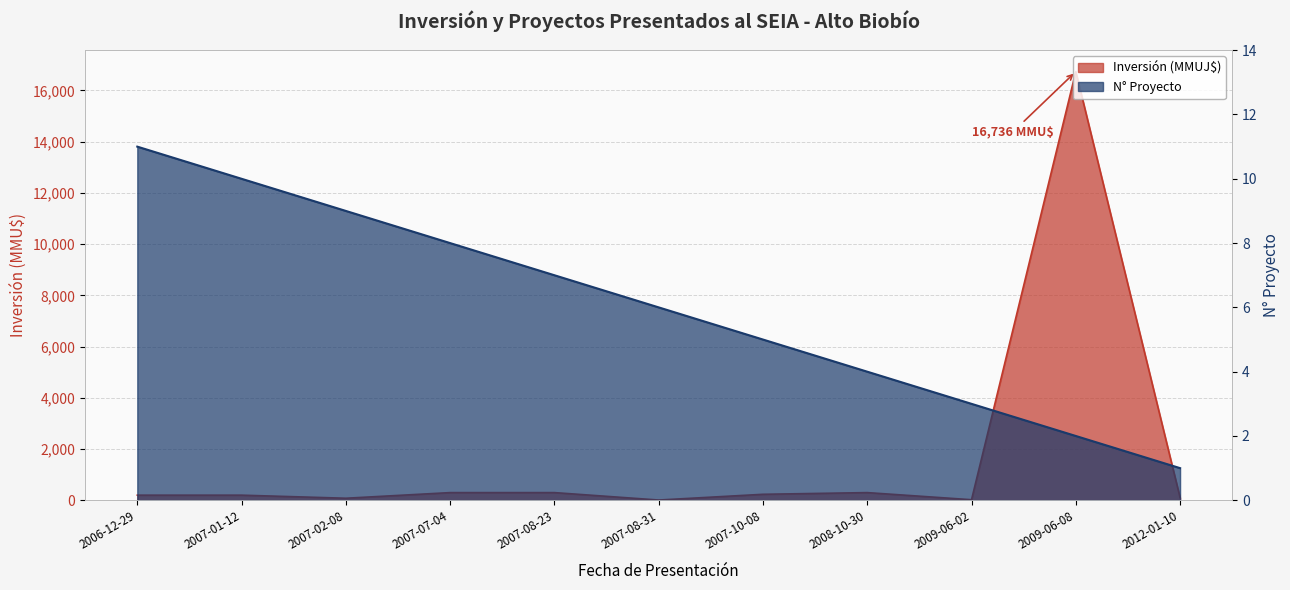

What position from the left is 2006-12-29?

1